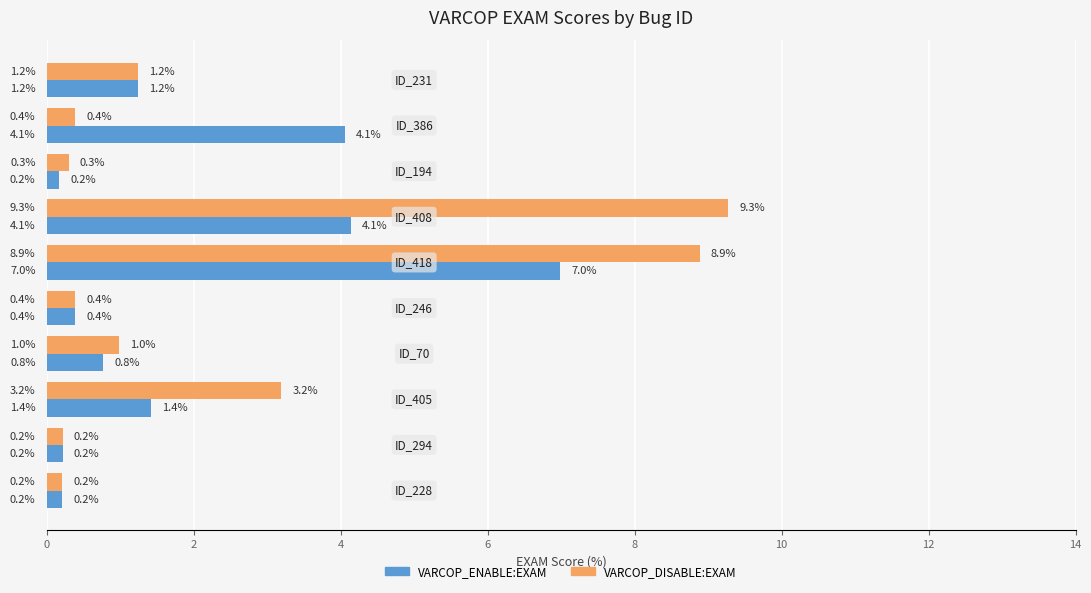

Which series has the widest spread of values?

VARCOP_DISABLE:EXAM